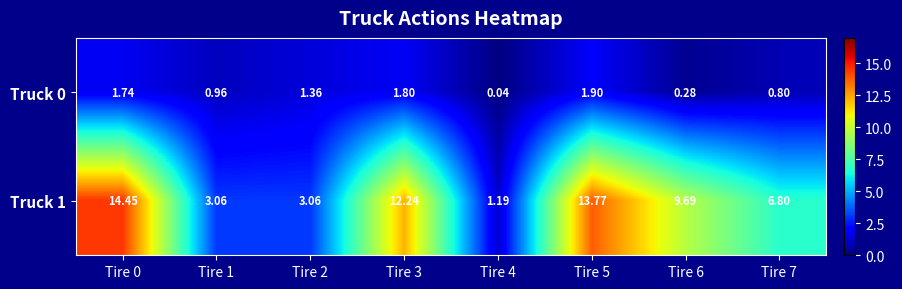

How many series are shown in this chart?

2